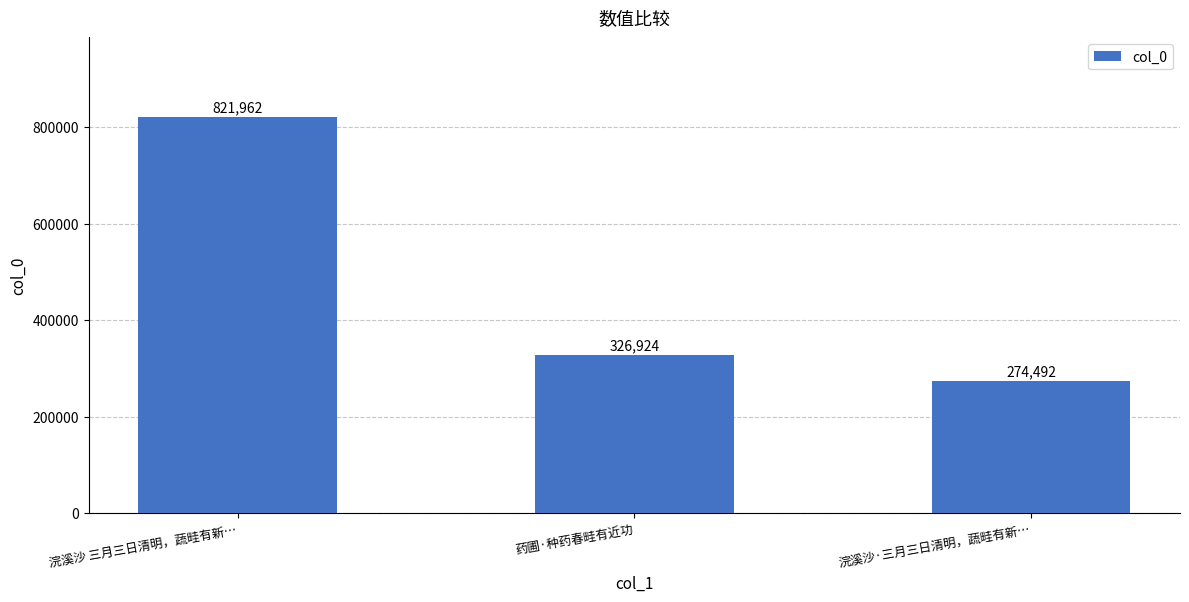

Which has a higher value, 药圃·种药春畦有近功 or 浣溪沙·三月三日清明，蔬畦有新…?

药圃·种药春畦有近功